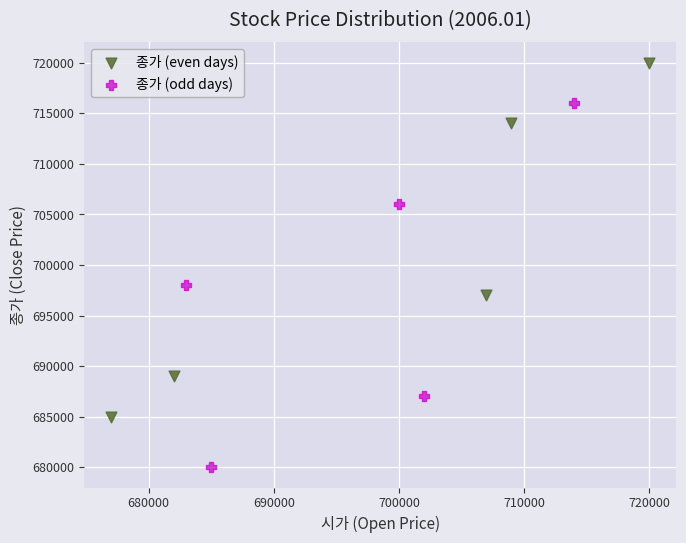

Which series contains the highest Y value?

종가 (even days)